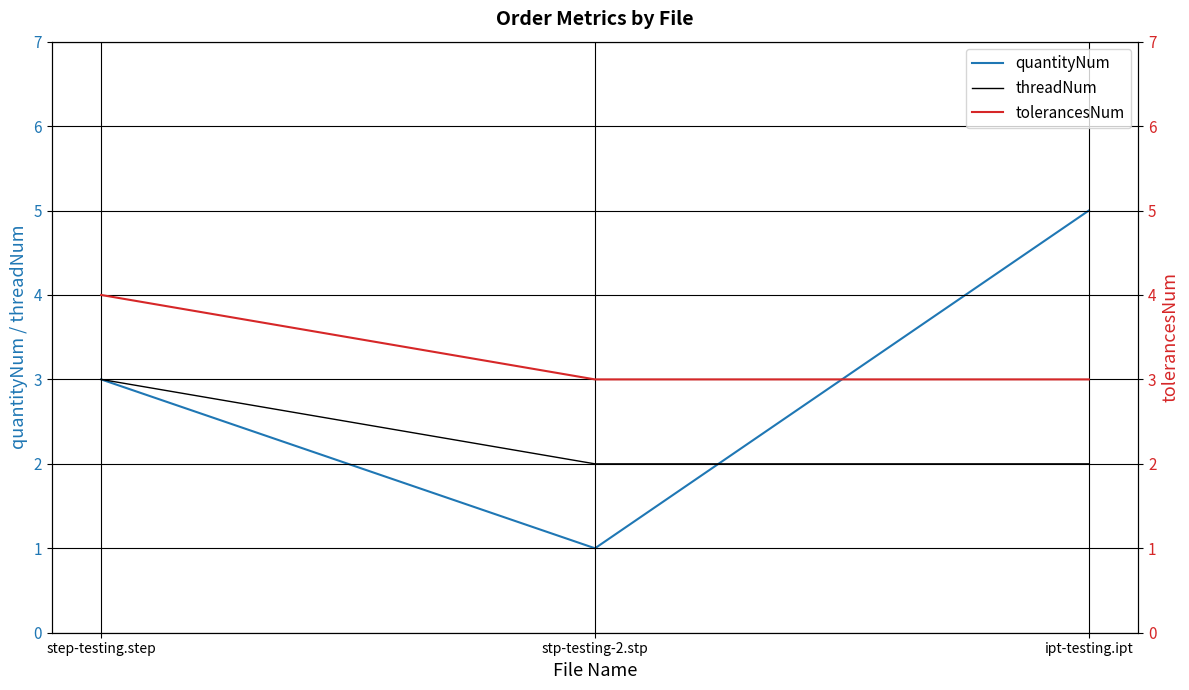

Count the tolerancesNum values in the range 3 to 4.

3